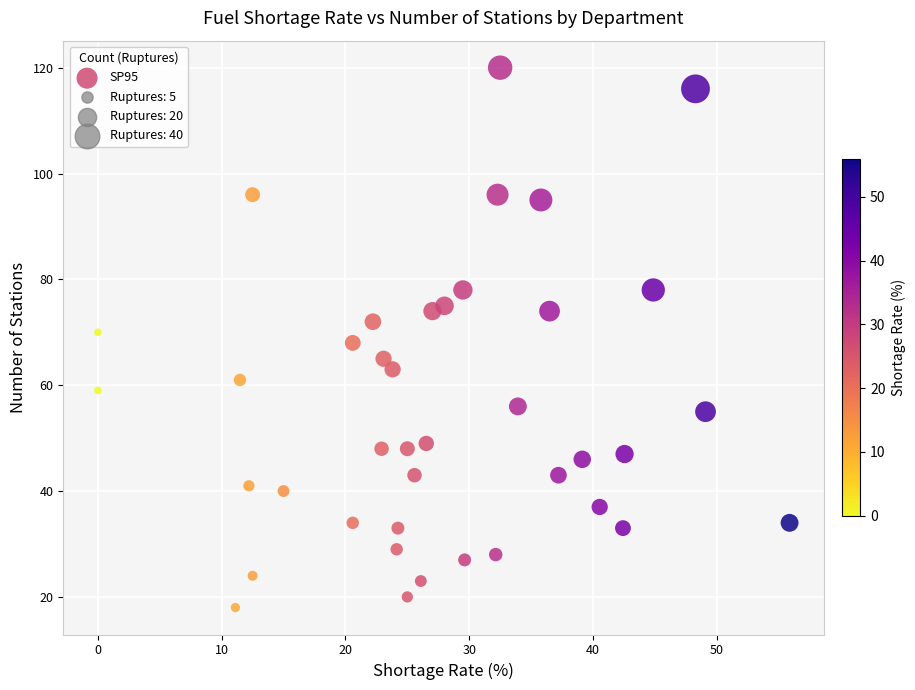

What is the range of Y values (max minus min)?

102